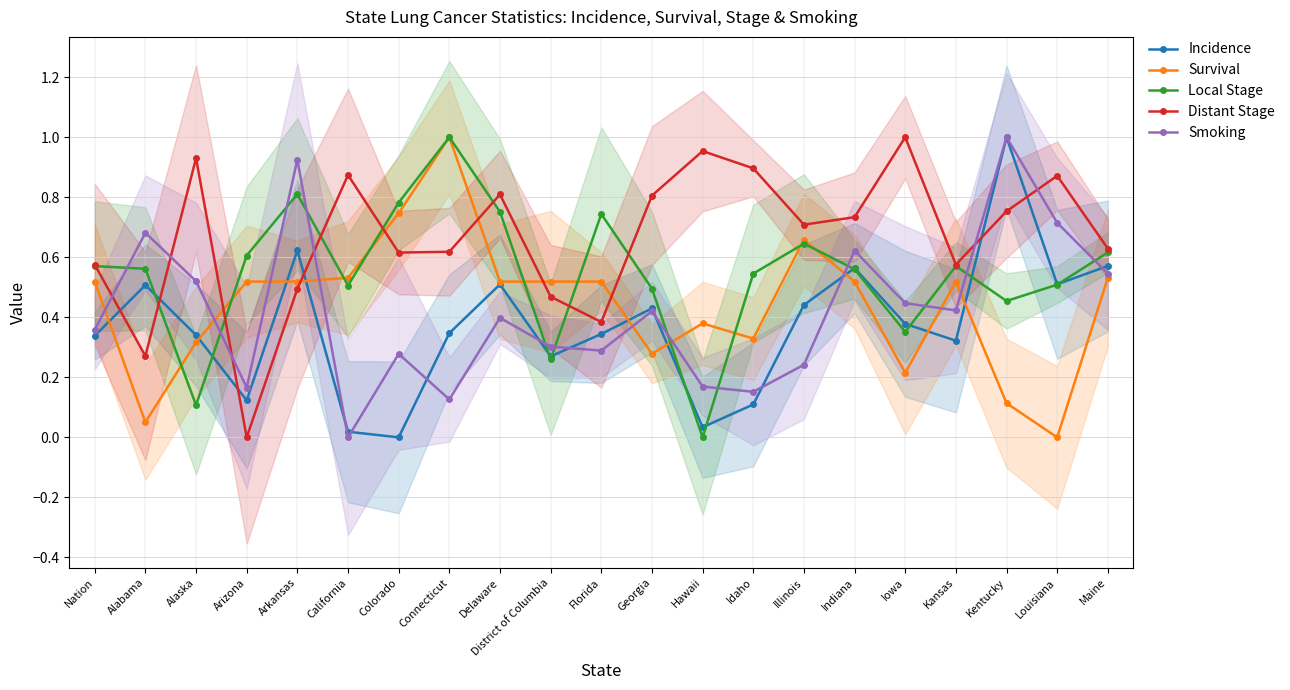

What is the label of the 8th point from the left?

Connecticut